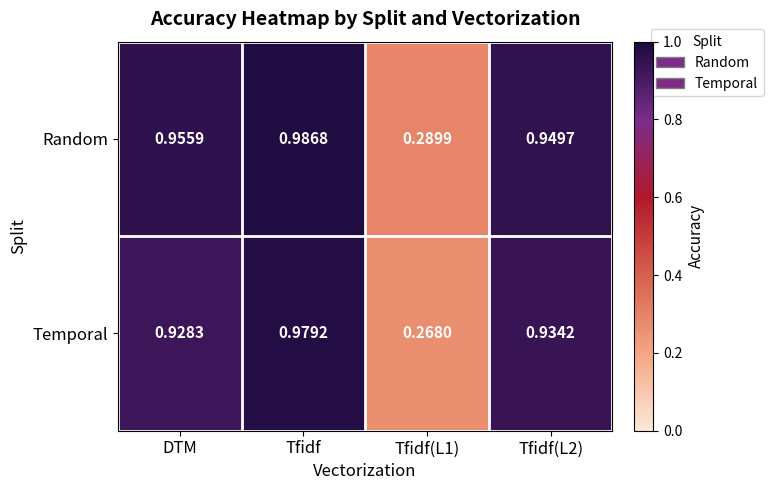

At Tfidf, list the series in order from largest to smallest.

Random, Temporal